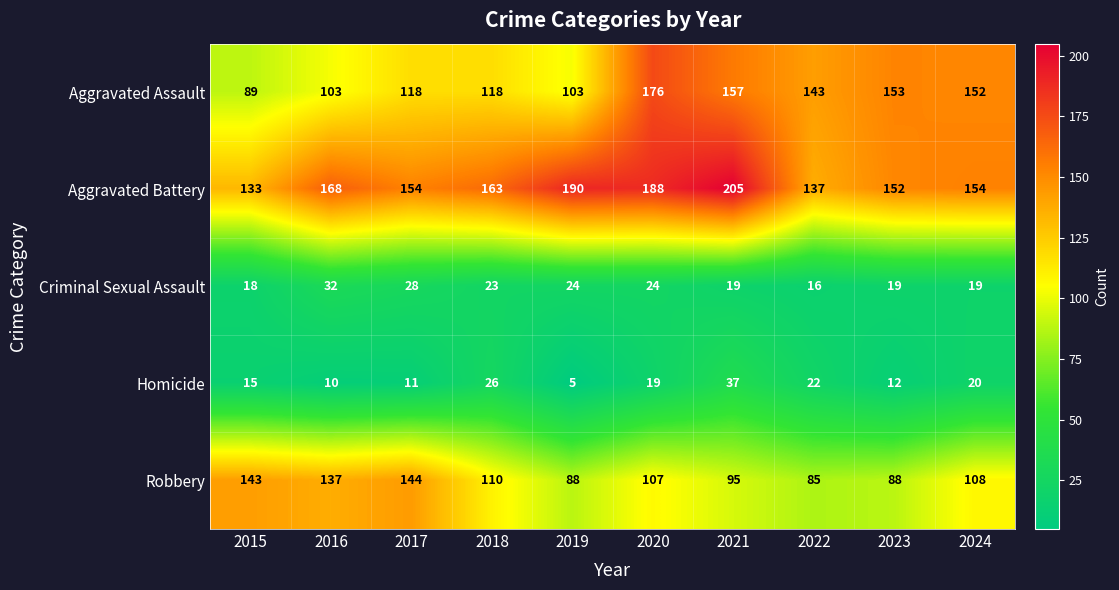

What is the minimum value shown in the chart?

5